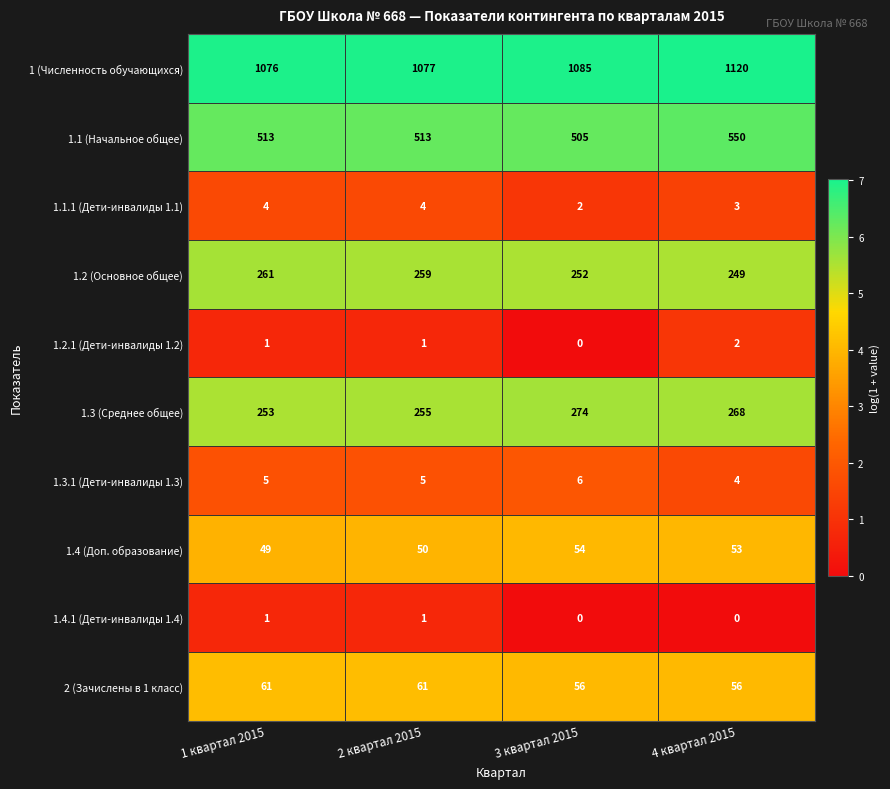

How many 1.2.1 (Дети-инвалиды 1.2) values are between 1 and 2?

3